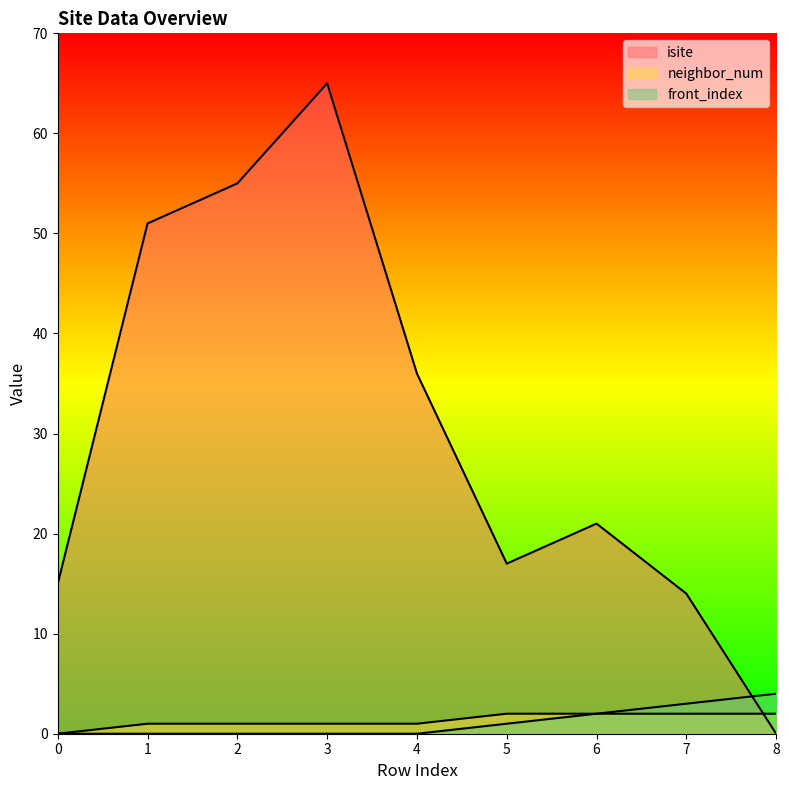

How many data points does each series have?

9